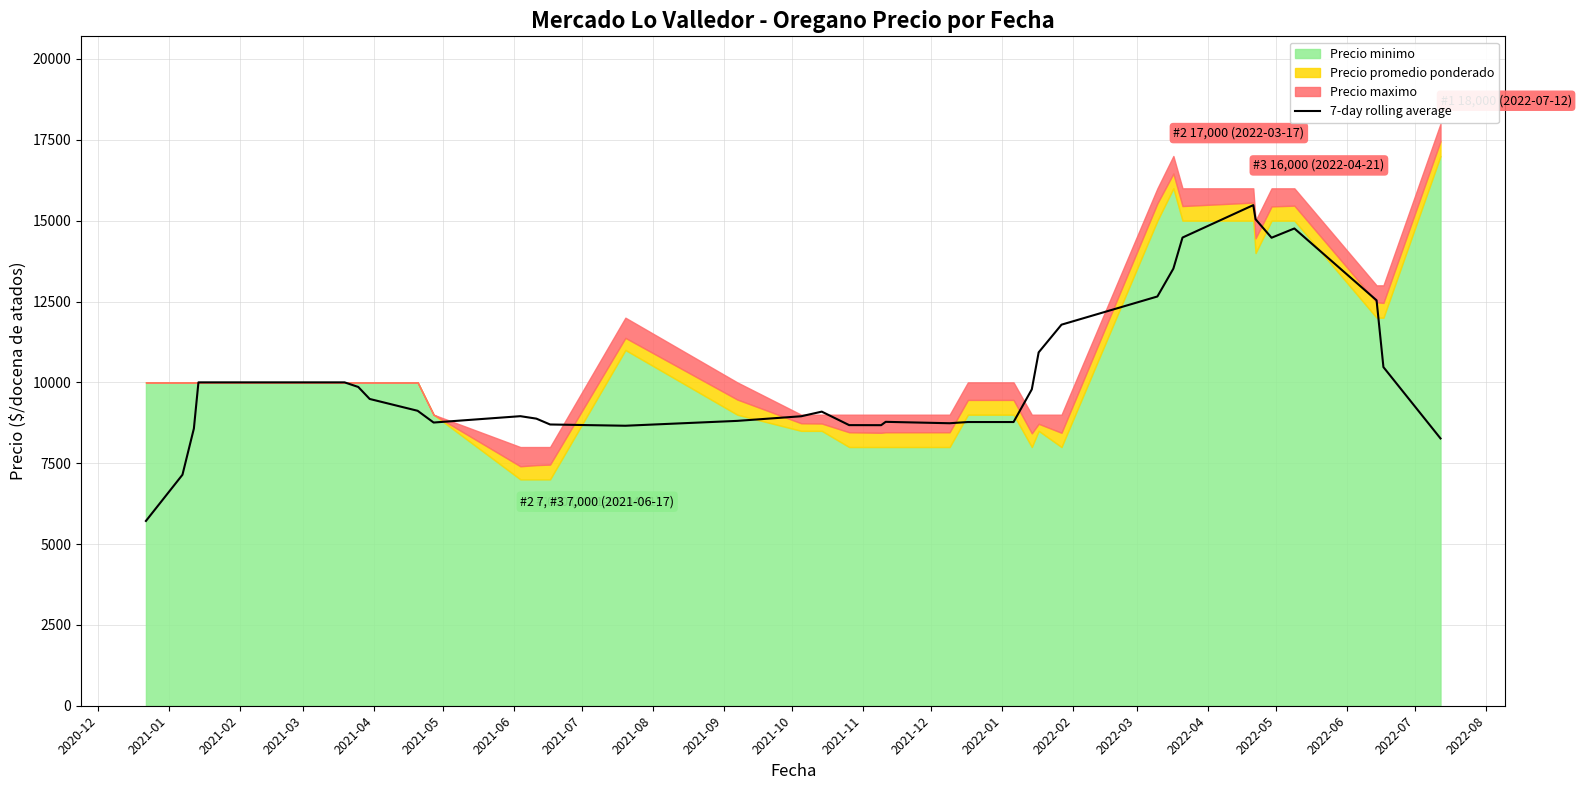

What is the average value?

10182.0